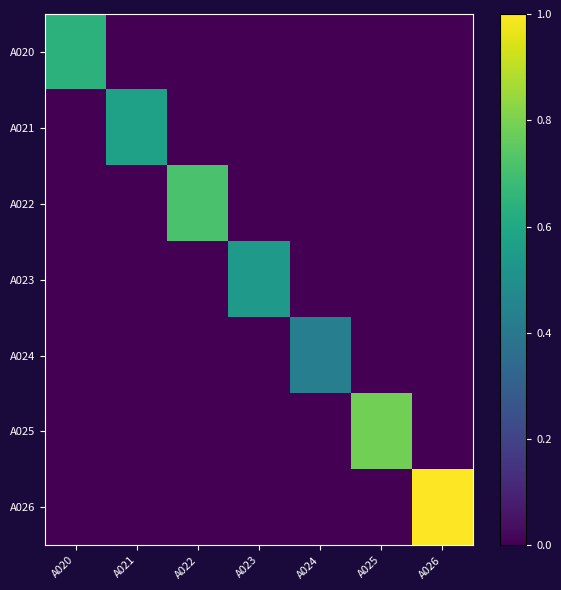

How many series are shown in this chart?

7